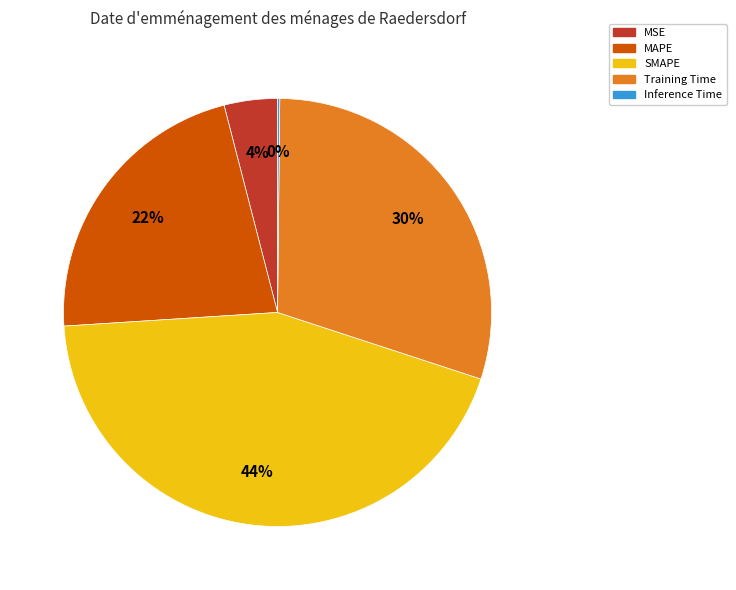

What is the ratio of the value at MSE to the value at SMAPE?

0.1